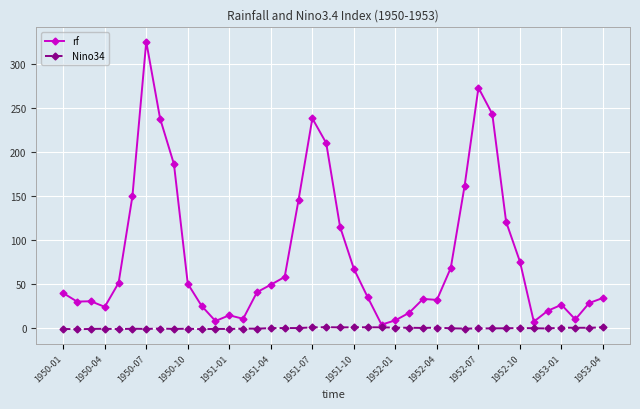

How many series are shown in this chart?

2